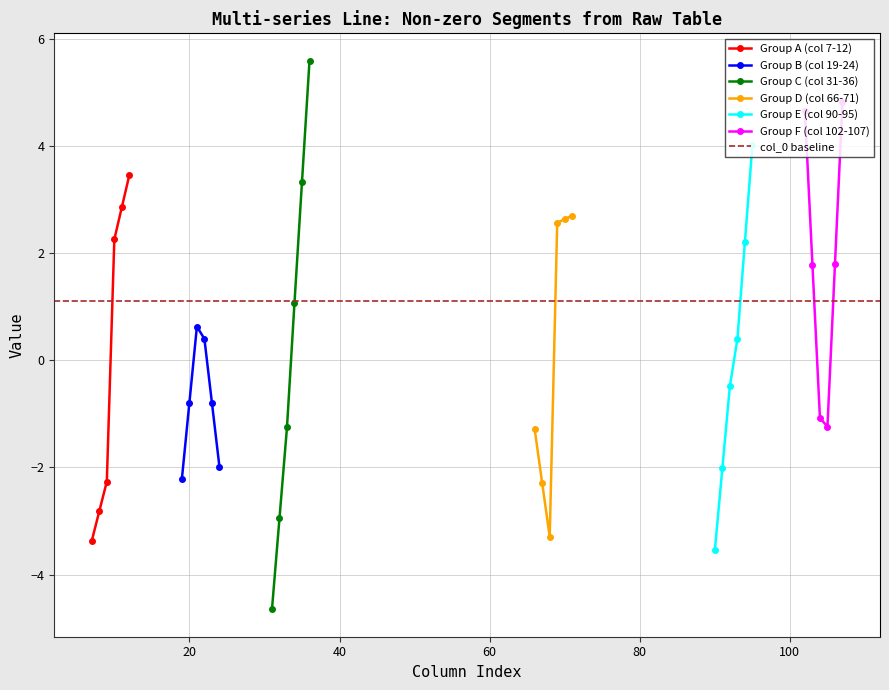

Is the value of col_8 at row_2 greater than the value of col_9 at row_2?

No